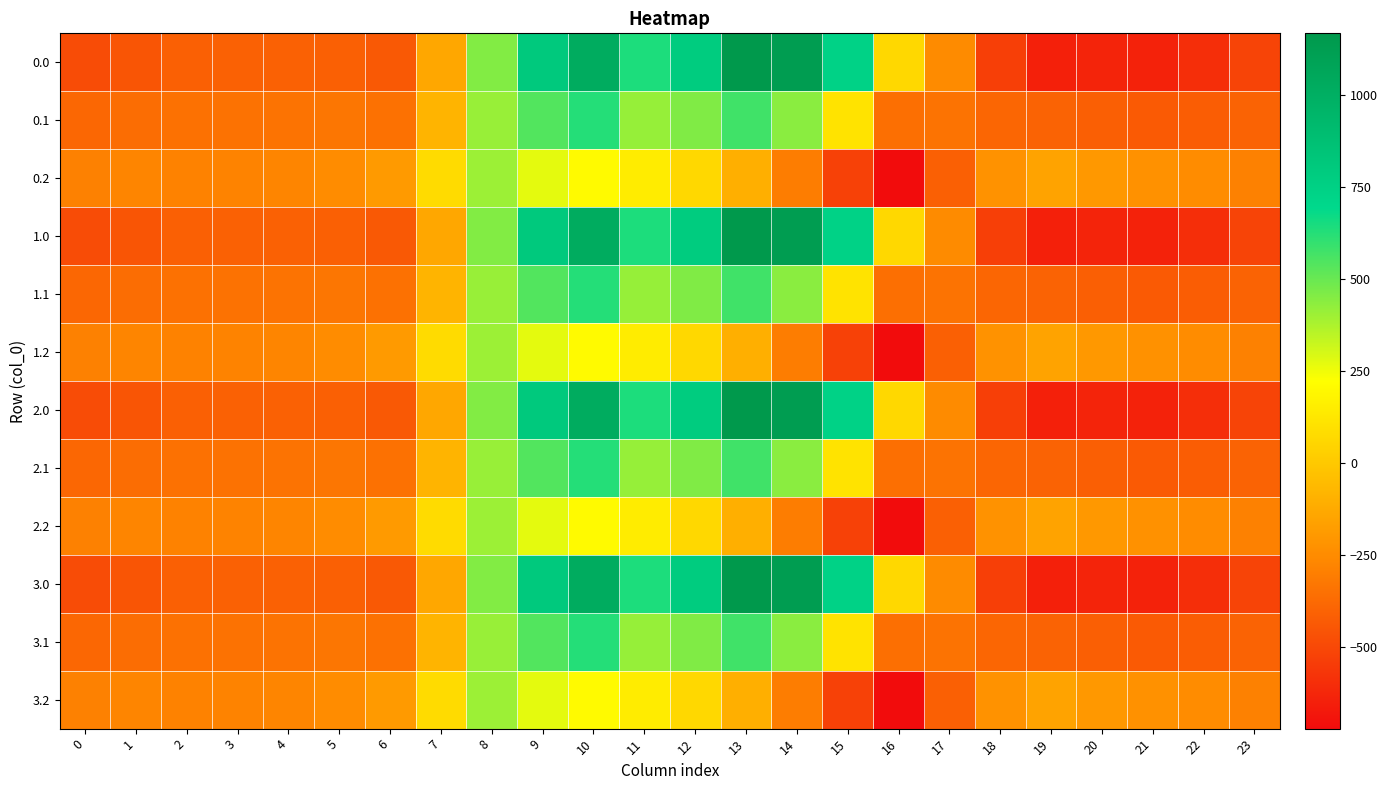

Reading left to right, list all the values displayed in this chart.

0.0: 0=-482.0	1=-449.5	2=-410.3	3=-404.4	4=-404.9	5=-410.8	6=-435.0	7=-136.4	8=454.2	9=804.0	10=1023.2	11=640.9	12=784.4	13=1167.2	14=1128.3	15=739.0	16=67.6	17=-250.3	18=-529.6	19=-644.5	20=-629.9	21=-638.4	22=-592.3	23=-511.3
0.1: 0=-384.6	1=-361.1	2=-347.9	3=-342.7	4=-339.6	5=-329.5	6=-345.2	7=-81.6	8=412.6	9=542.1	10=628.1	11=415.4	12=456.1	13=574.0	14=438.6	15=111.1	16=-353.7	17=-340.1	18=-388.5	19=-399.7	20=-414.5	21=-432.4	22=-419.9	23=-399.4
0.2: 0=-287.1	1=-272.7	2=-285.5	3=-281.0	4=-274.4	5=-248.1	6=-187.1	7=77.9	8=407.2	9=271.1	10=202.5	11=149.1	12=65.2	13=-104.4	14=-301.9	15=-522.2	16=-721.2	17=-409.5	18=-223.1	19=-151.1	20=-199.2	21=-226.4	22=-247.4	23=-287.5
1.0: 0=-482.0	1=-449.5	2=-410.3	3=-404.4	4=-404.9	5=-410.8	6=-435.0	7=-136.4	8=454.2	9=804.0	10=1023.2	11=640.9	12=784.4	13=1167.2	14=1128.3	15=739.0	16=67.6	17=-250.3	18=-529.6	19=-644.5	20=-629.9	21=-638.4	22=-592.3	23=-511.3
1.1: 0=-384.6	1=-361.1	2=-347.9	3=-342.7	4=-339.6	5=-329.5	6=-345.2	7=-81.6	8=412.6	9=542.1	10=628.1	11=415.4	12=456.1	13=574.0	14=438.6	15=111.1	16=-353.7	17=-340.1	18=-388.5	19=-399.7	20=-414.5	21=-432.4	22=-419.9	23=-399.4
1.2: 0=-287.1	1=-272.7	2=-285.5	3=-281.0	4=-274.4	5=-248.1	6=-187.1	7=77.9	8=407.2	9=271.1	10=202.5	11=149.1	12=65.2	13=-104.4	14=-301.9	15=-522.2	16=-721.2	17=-409.5	18=-223.1	19=-151.1	20=-199.2	21=-226.4	22=-247.4	23=-287.5
2.0: 0=-482.0	1=-449.5	2=-410.3	3=-404.4	4=-404.9	5=-410.8	6=-435.0	7=-136.4	8=454.2	9=804.0	10=1023.2	11=640.9	12=784.4	13=1167.2	14=1128.3	15=739.0	16=67.6	17=-250.3	18=-529.6	19=-644.5	20=-629.9	21=-638.4	22=-592.3	23=-511.3
2.1: 0=-384.6	1=-361.1	2=-347.9	3=-342.7	4=-339.6	5=-329.5	6=-345.2	7=-81.6	8=412.6	9=542.1	10=628.1	11=415.4	12=456.1	13=574.0	14=438.6	15=111.1	16=-353.7	17=-340.1	18=-388.5	19=-399.7	20=-414.5	21=-432.4	22=-419.9	23=-399.4
2.2: 0=-287.1	1=-272.7	2=-285.5	3=-281.0	4=-274.4	5=-248.1	6=-187.1	7=77.9	8=407.2	9=271.1	10=202.5	11=149.1	12=65.2	13=-104.4	14=-301.9	15=-522.2	16=-721.2	17=-409.5	18=-223.1	19=-151.1	20=-199.2	21=-226.4	22=-247.4	23=-287.5
3.0: 0=-482.0	1=-449.5	2=-410.3	3=-404.4	4=-404.9	5=-410.8	6=-435.0	7=-136.4	8=454.2	9=804.0	10=1023.2	11=640.9	12=784.4	13=1167.2	14=1128.3	15=739.0	16=67.6	17=-250.3	18=-529.6	19=-644.5	20=-629.9	21=-638.4	22=-592.3	23=-511.3
3.1: 0=-384.6	1=-361.1	2=-347.9	3=-342.7	4=-339.6	5=-329.5	6=-345.2	7=-81.6	8=412.6	9=542.1	10=628.1	11=415.4	12=456.1	13=574.0	14=438.6	15=111.1	16=-353.7	17=-340.1	18=-388.5	19=-399.7	20=-414.5	21=-432.4	22=-419.9	23=-399.4
3.2: 0=-287.1	1=-272.7	2=-285.5	3=-281.0	4=-274.4	5=-248.1	6=-187.1	7=77.9	8=407.2	9=271.1	10=202.5	11=149.1	12=65.2	13=-104.4	14=-301.9	15=-522.2	16=-721.2	17=-409.5	18=-223.1	19=-151.1	20=-199.2	21=-226.4	22=-247.4	23=-287.5